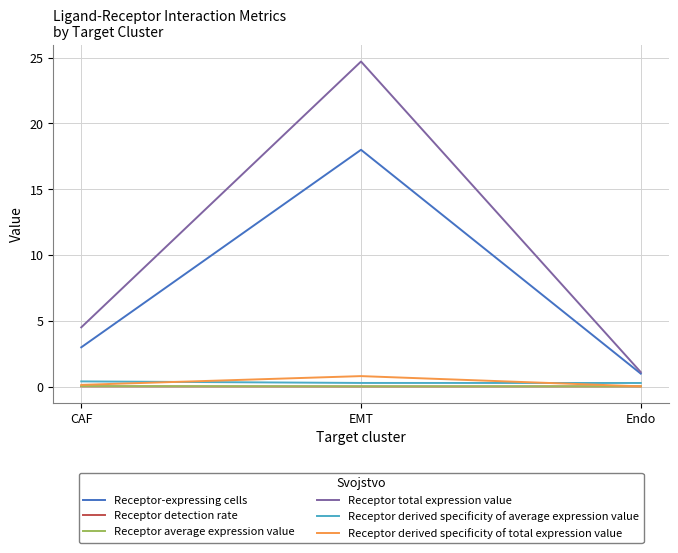

The value of Receptor-expressing cells at EMT is 9.1. True or false?

False